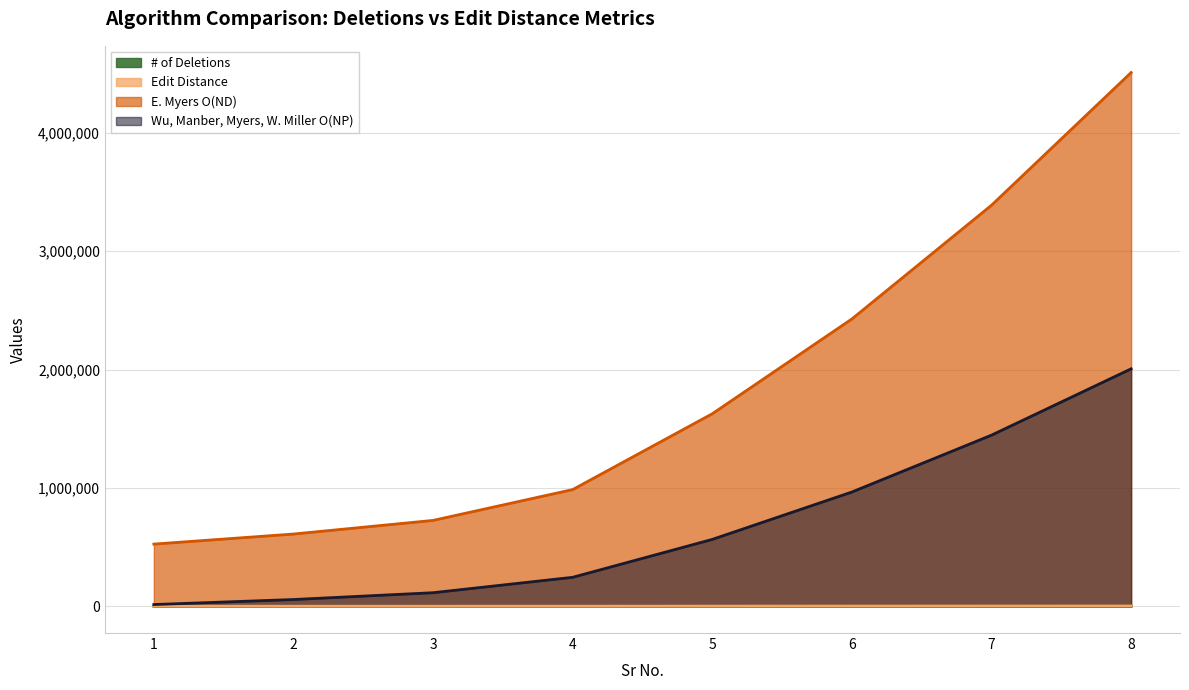

Reading right to left, extract all data points from this chart.

# of Deletions: 8=1000	7=800	6=600	5=400	4=200	3=100	2=50	1=10
Edit Distance: 8=3000	7=2600	6=2200	5=1800	4=1400	3=1200	2=1100	1=1020
E. Myers O(ND): 8=4508500	7=3387900	6=2427300	5=1626700	4=986100	3=725800	2=610650	1=525730
Wu, Manber, Myers, W. Miller O(NP): 8=2006001	7=1445801	6=965601	5=565401	4=245201	3=115101	2=57551	1=15111